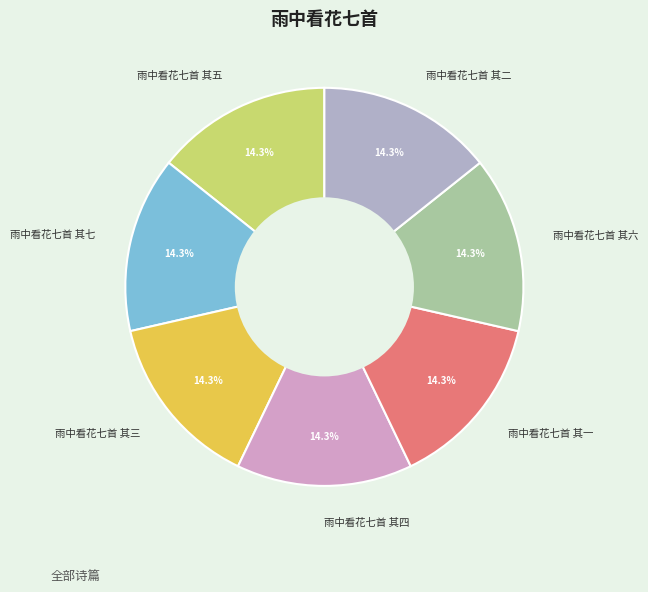

What is the ratio of the value at 雨中看花七首 其四 to the value at 雨中看花七首 其五?

1.0